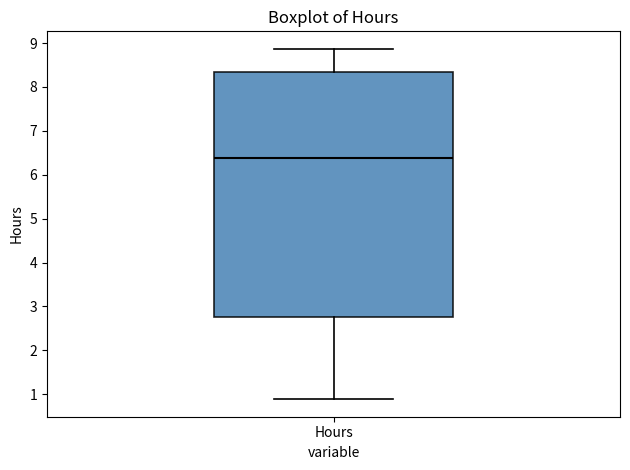

Where does the median line of the box for Hours sit on the y-axis? The values are not printed on the chart, so give them approximately, as read against the axis.

6.4